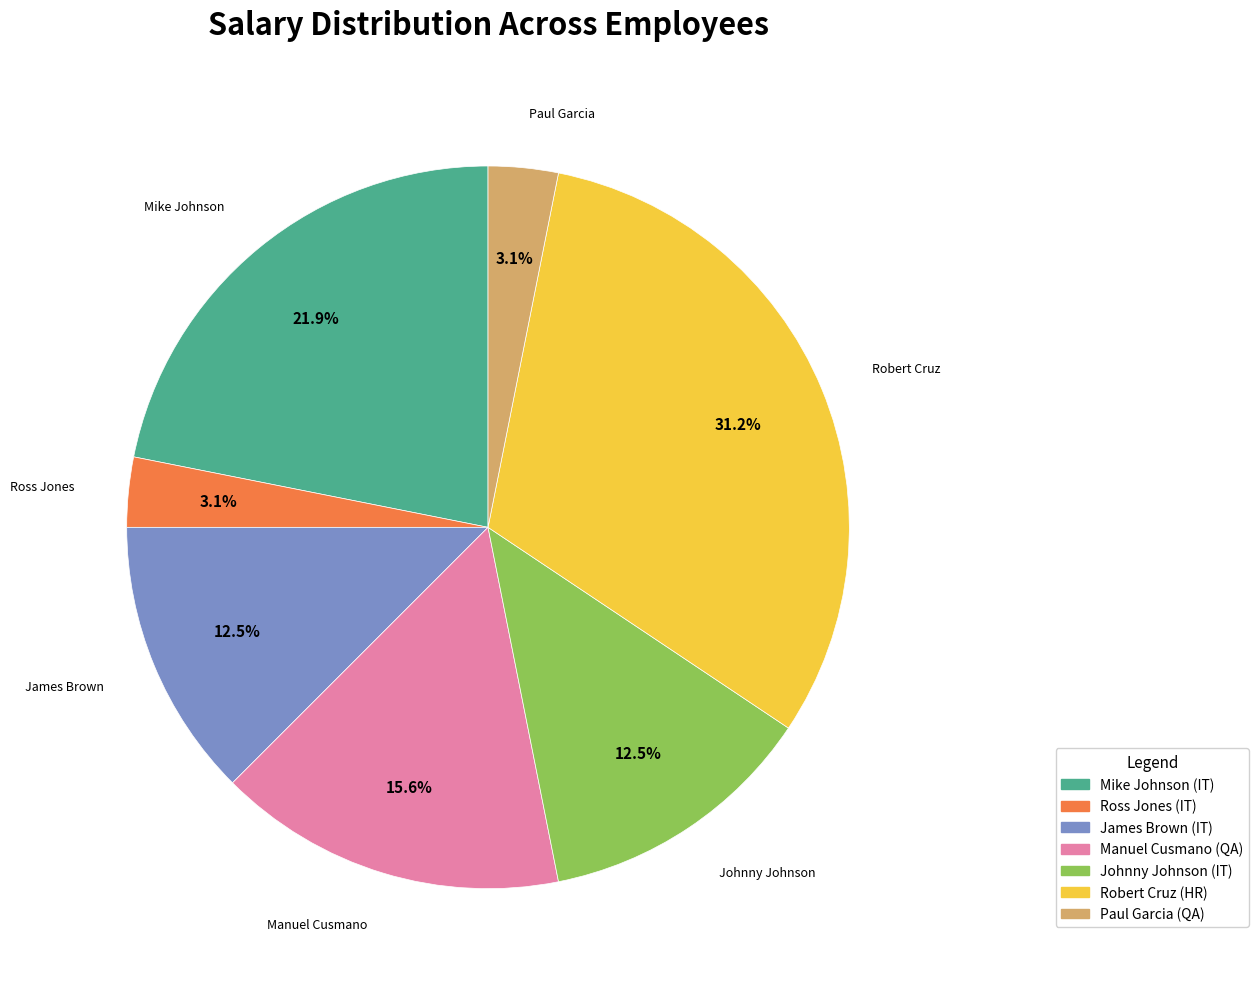

Which category has the biggest portion of the pie?

Robert Cruz (HR)